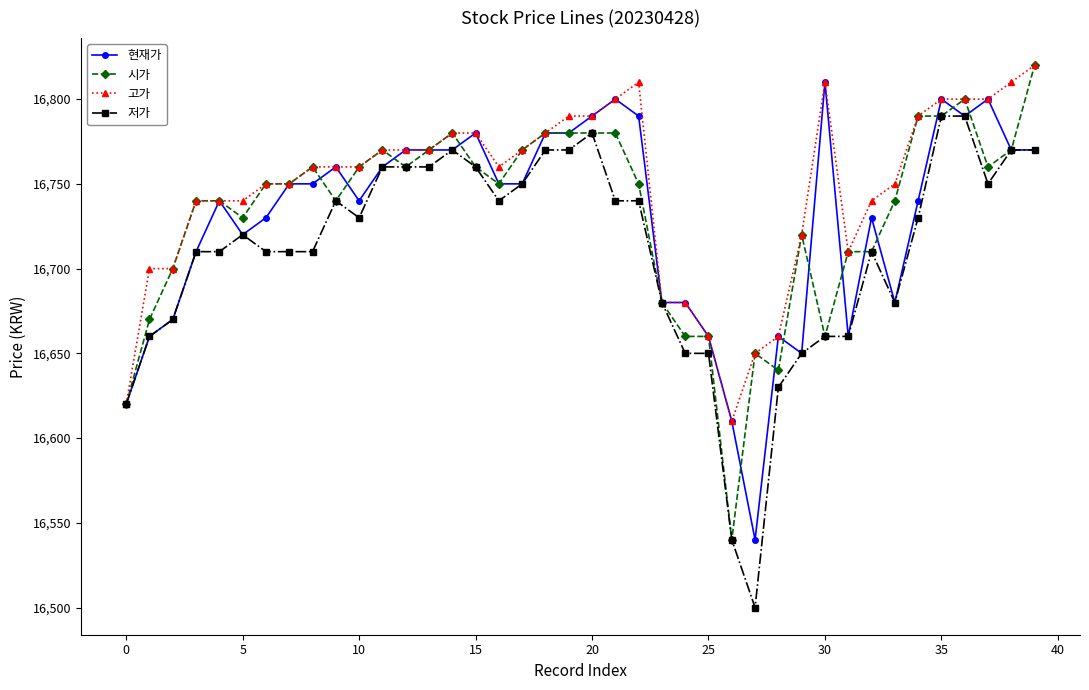

Which series has the largest total across all categories?

고가